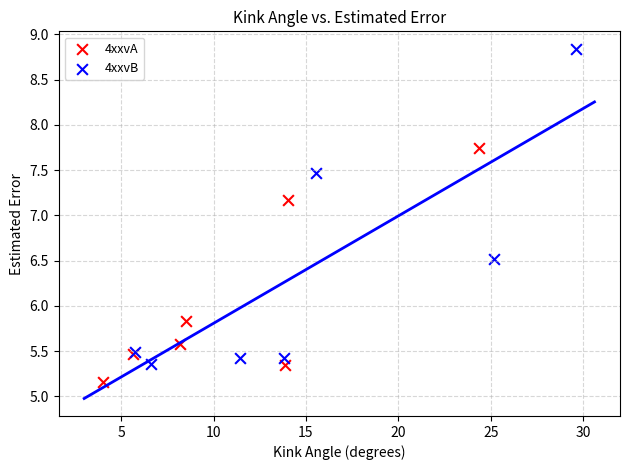

Which series reaches the minimum Y coordinate?

4xxvA